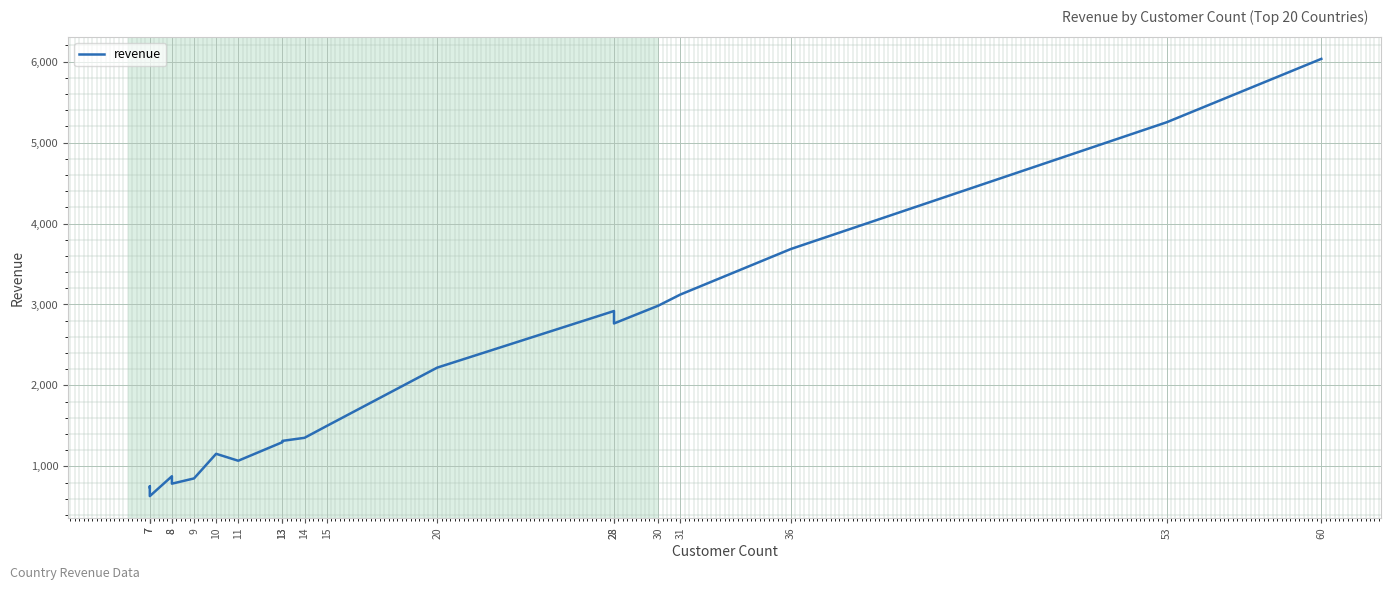

What is the change in value from 13 to 28?

+1604.3